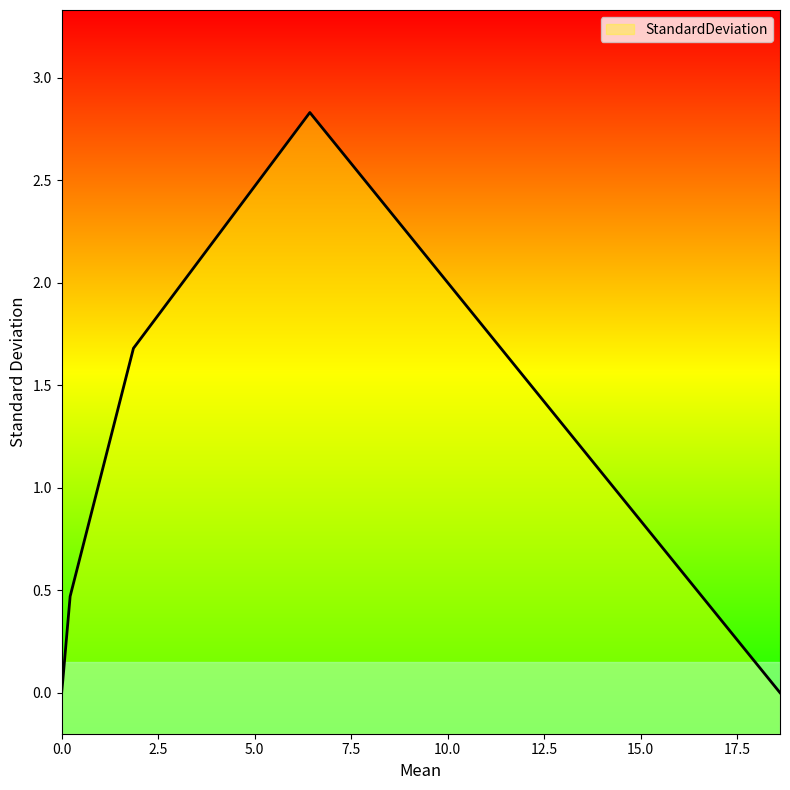

Reading left to right, list all the values displayed in this chart.

0.0	0.1	0.5	1.7	2.8	0.0